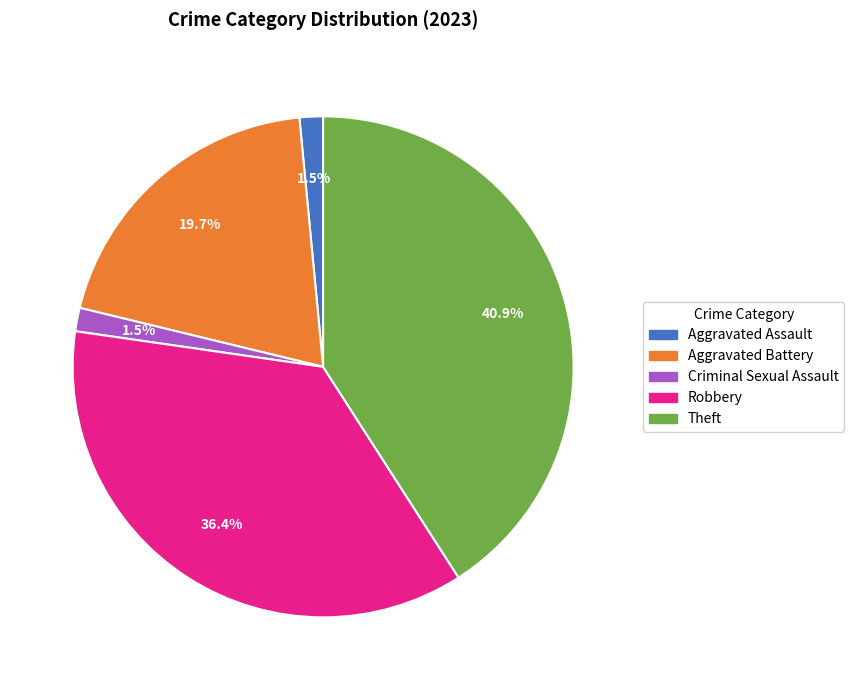

Does any single category account for the majority?

No